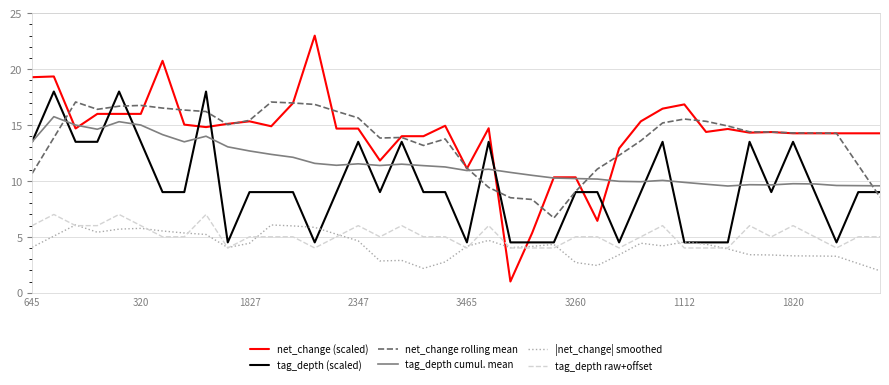

True or false: net_change rolling mean and |net_change| smoothed cross at least once.

False